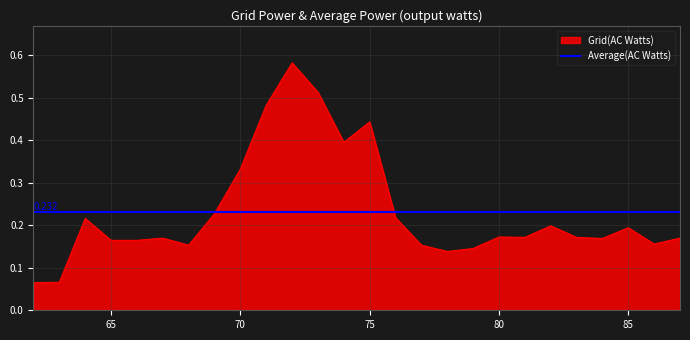

At which category does the chart reach its peak across all series?

72